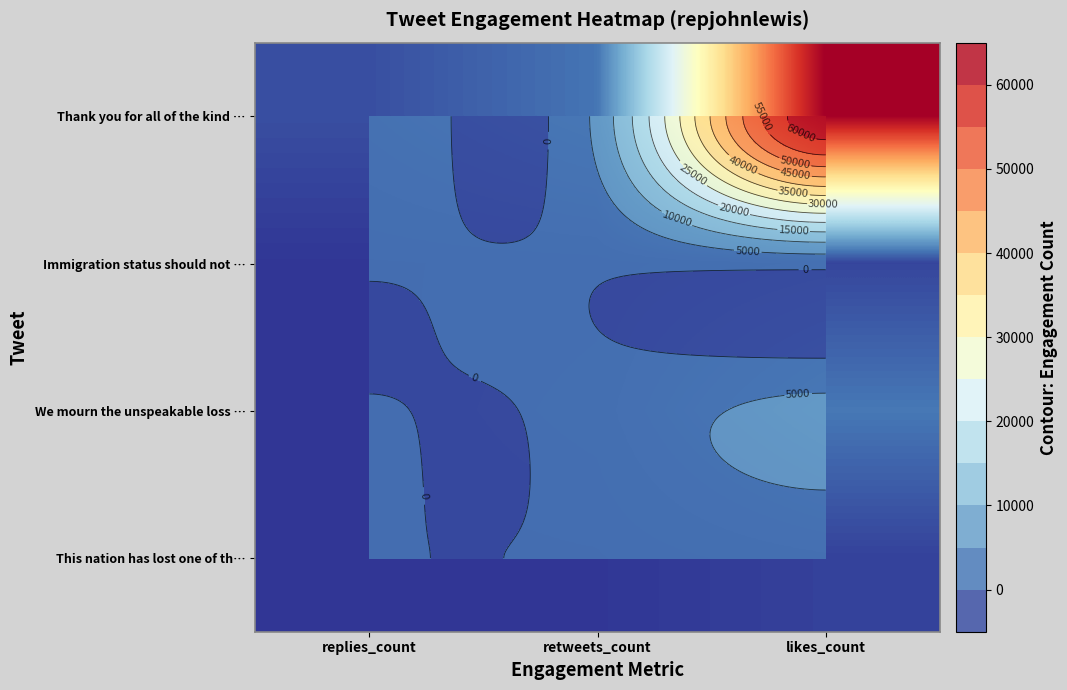

Which series changed the most between replies_count and likes_count?

row_0